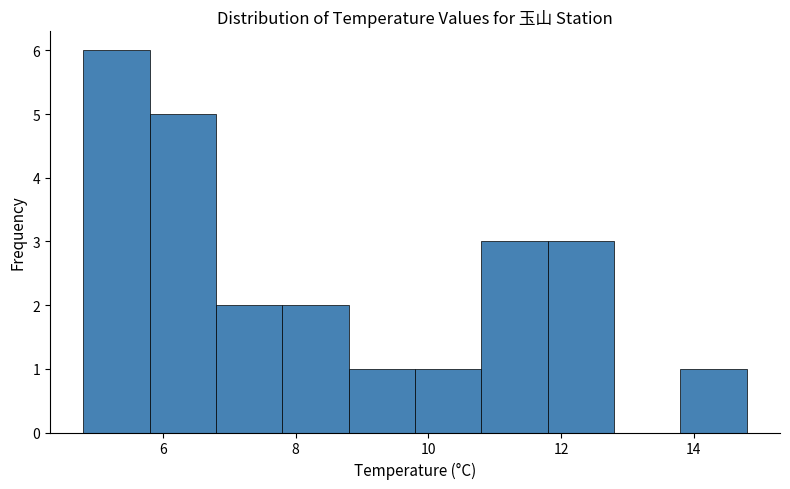

Reading left to right, transcribe this chart: for each bar, give the range it covers on the x-axis and its height. The values are not printed on the chart, so give them approximately, as read against the axis.

4.8 to 5.8: 6
5.8 to 6.8: 5
6.8 to 7.8: 2
7.8 to 8.8: 2
8.8 to 9.8: 1
9.8 to 10.8: 1
10.8 to 11.8: 3
11.8 to 12.8: 3
12.8 to 13.8: 0
13.8 to 14.8: 1